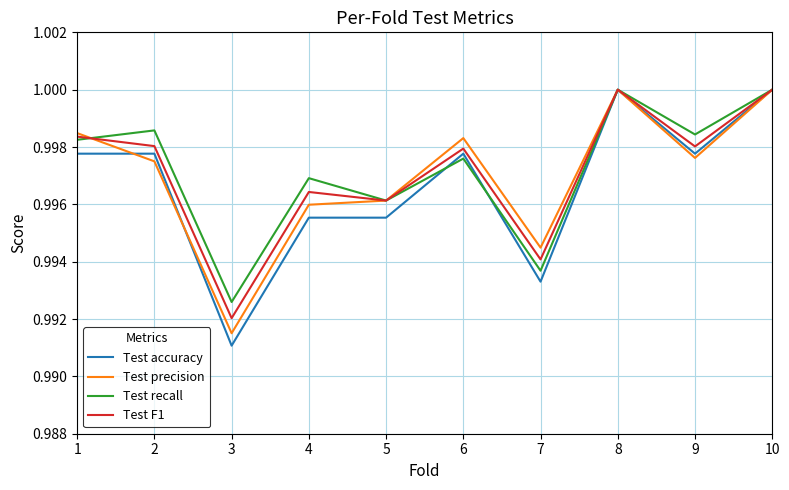

At which label is Test precision closest to 0?

3